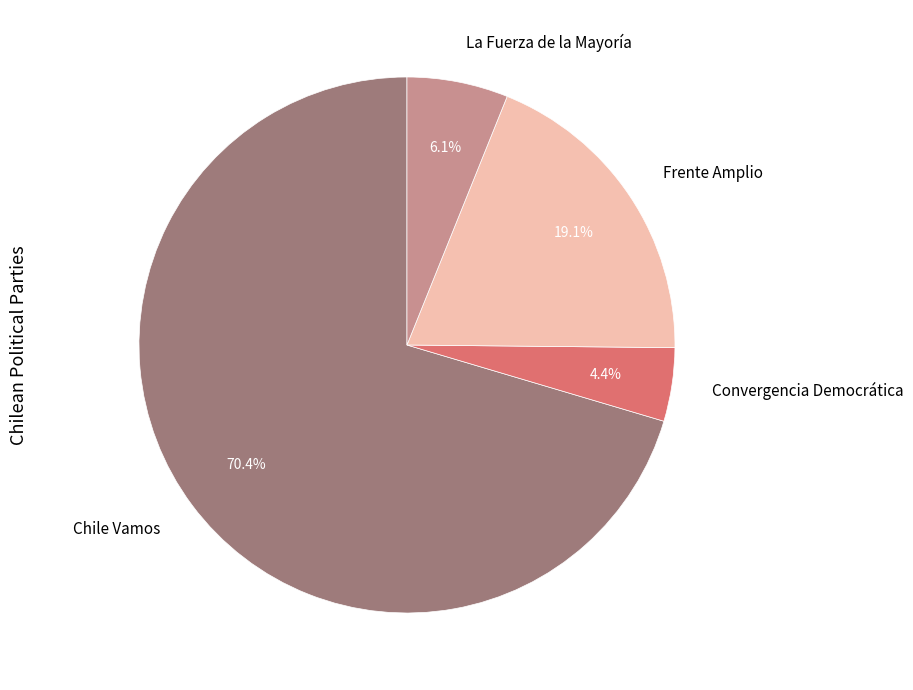

To the nearest percent, what is the difference between the largest and smallest slice percentages?

66%